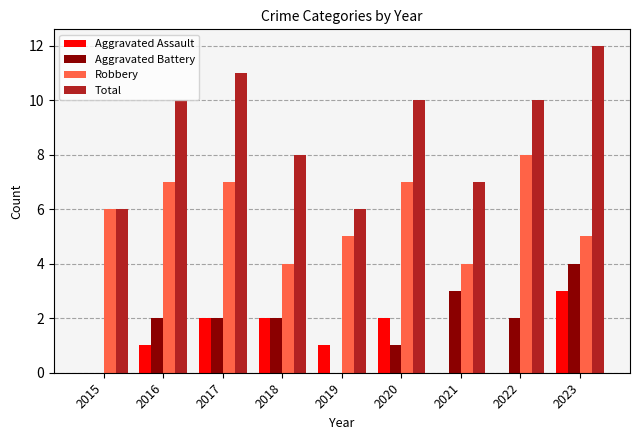

The value of Aggravated Assault at 2016 is 0. True or false?

False